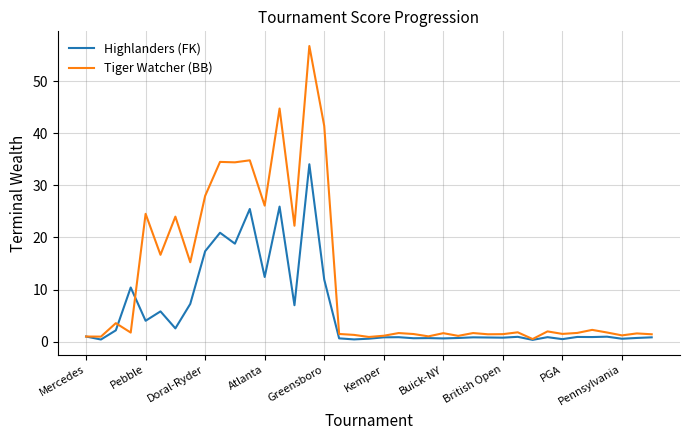

What is the maximum value shown in the chart?

56.7